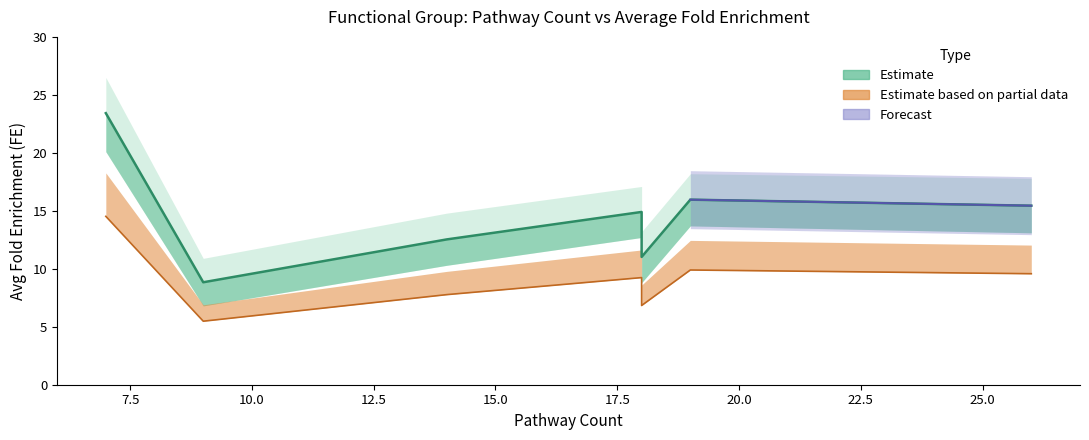

How many lines are shown in the chart?

3